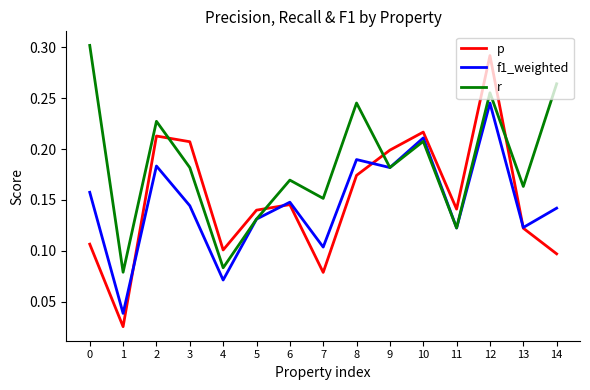

In f1_weighted, how many points are lower than both neighbors (excluding endpoints)?

6